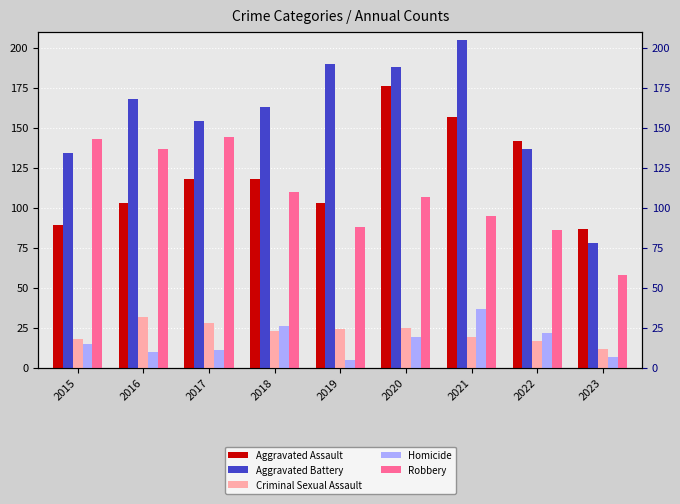

Reading left to right, transcribe all the data shown in this chart.

Aggravated Assault: 2015=89	2016=103	2017=118	2018=118	2019=103	2020=176	2021=157	2022=142	2023=87
Aggravated Battery: 2015=134	2016=168	2017=154	2018=163	2019=190	2020=188	2021=205	2022=137	2023=78
Criminal Sexual Assault: 2015=18	2016=32	2017=28	2018=23	2019=24	2020=25	2021=19	2022=17	2023=12
Homicide: 2015=15	2016=10	2017=11	2018=26	2019=5	2020=19	2021=37	2022=22	2023=7
Robbery: 2015=143	2016=137	2017=144	2018=110	2019=88	2020=107	2021=95	2022=86	2023=58